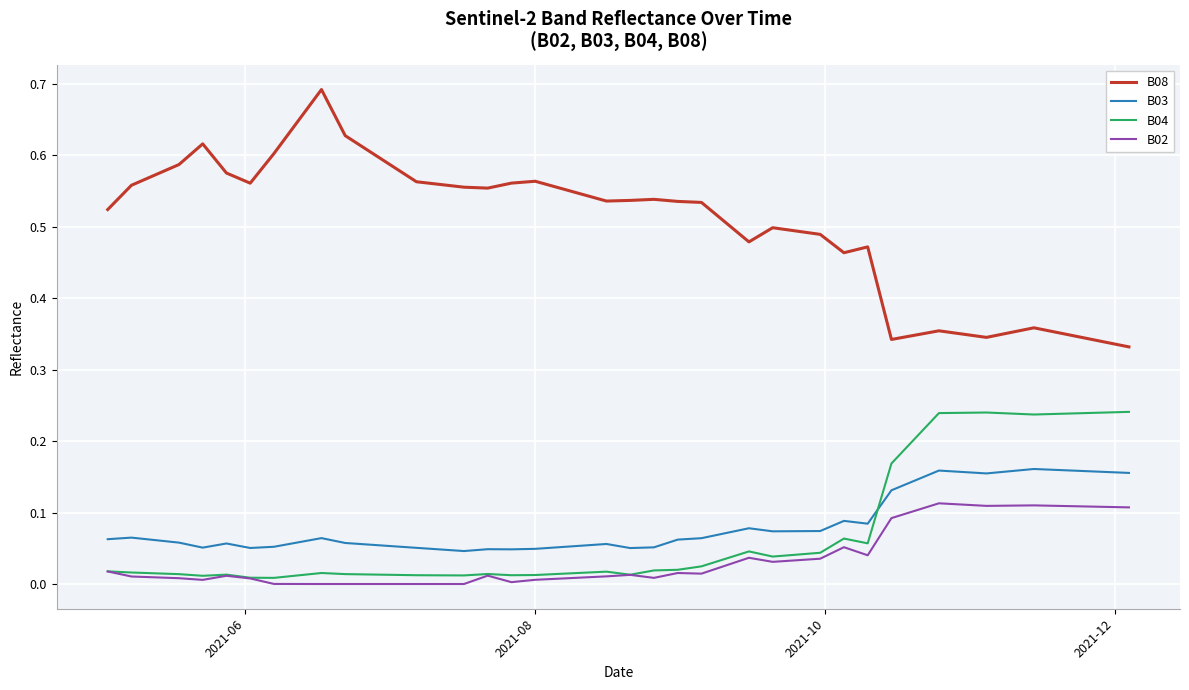

Which series has the widest spread of values?

B08